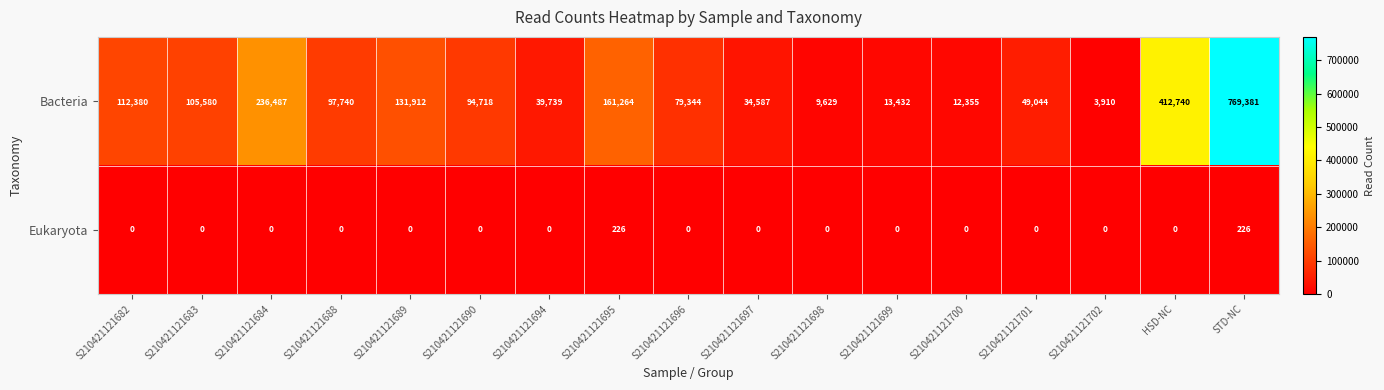

At which label does Bacteria first exceed 94718?

S210421121682